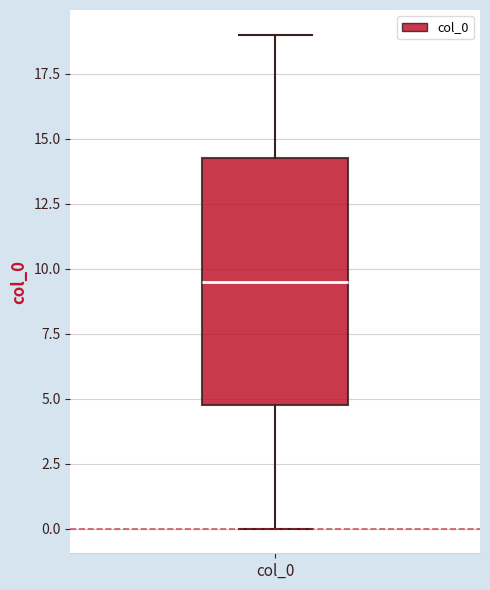

Transcribe this box plot: give where the median line is, the range the box spans, and where the two whiskers end, as read against the y-axis. The values are not printed on the chart, so give them approximately, as read against the axis.

median 9.5, box 5.0 to 14.5, whiskers 0.0 to 19.0